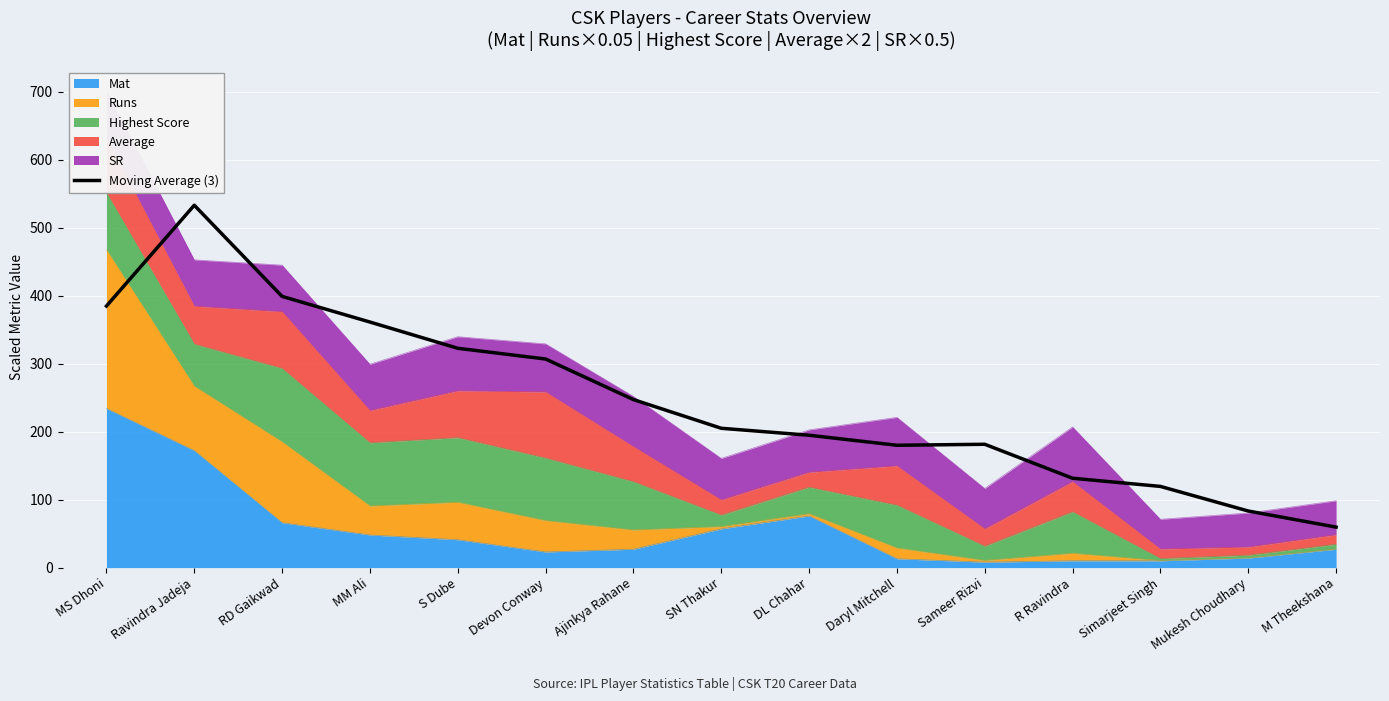

Approximately how many times larger is the value at Mukesh Choudhary compared to Ajinkya Rahane?

0.3